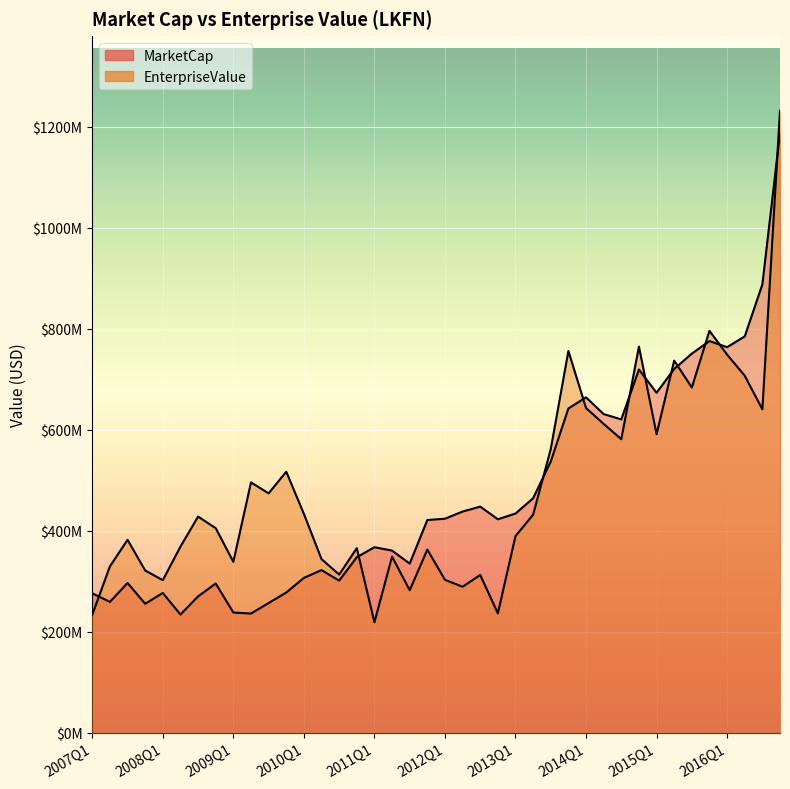

How many lines are shown in the chart?

2